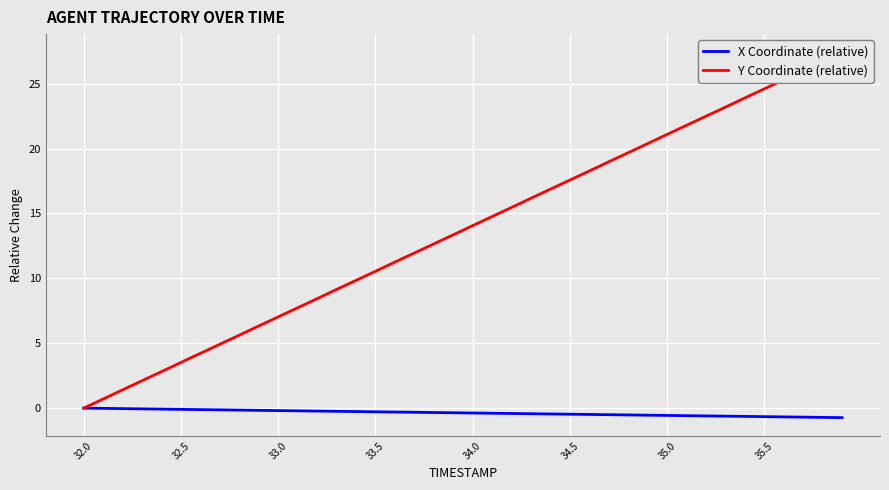

How many data points in Y Coordinate (relative) are above 14?

20